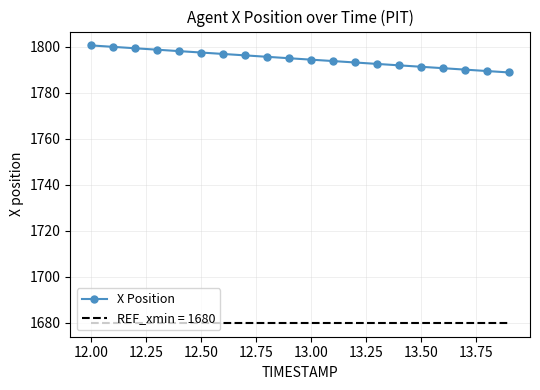

True or false: X Position and REF_xmin = 1680 cross at least once.

False